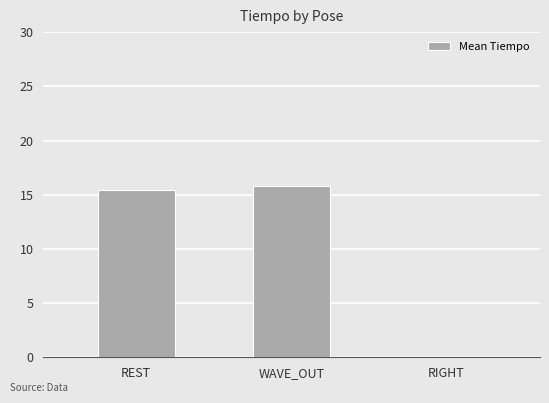

Is it true that the value at REST is 15.4?

True